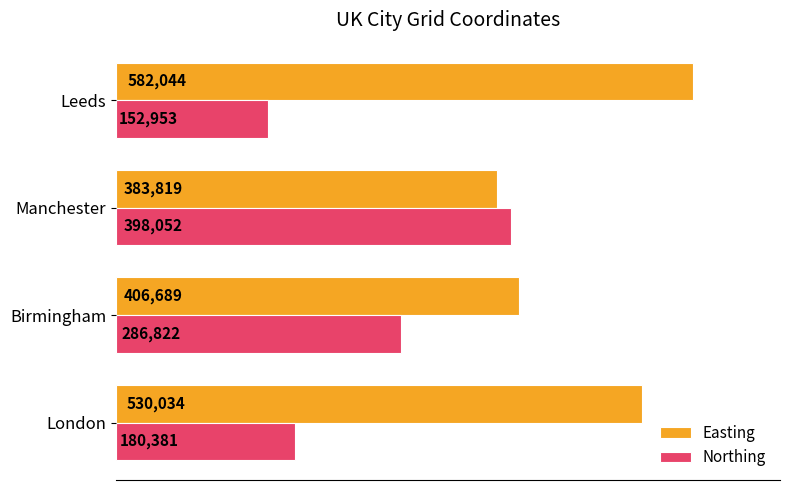

Which category has the highest value in the Easting series?

Leeds